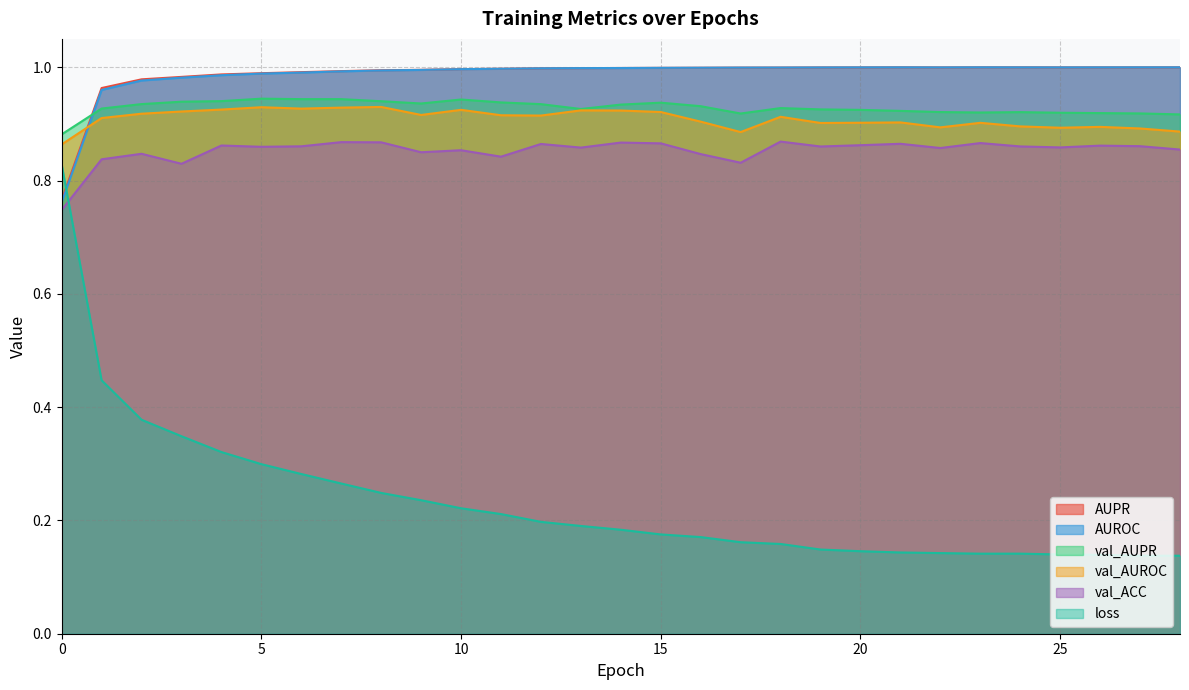

Which series has the largest range (max minus min)?

loss